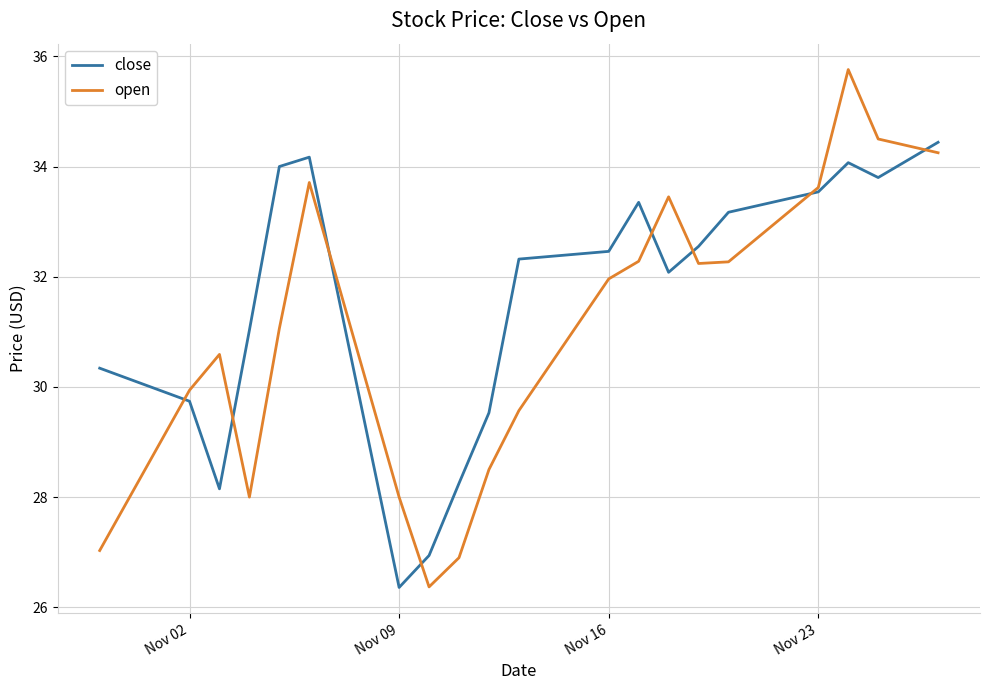

How many times do open and close cross each other?

8